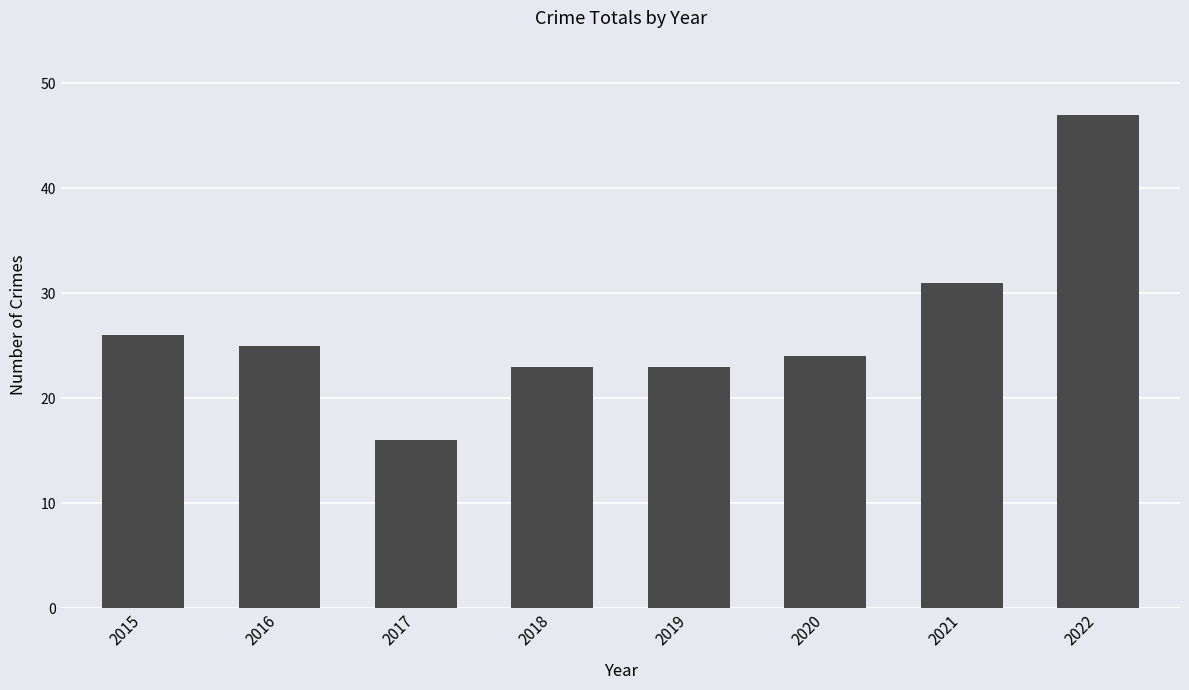

What is the average value?

27